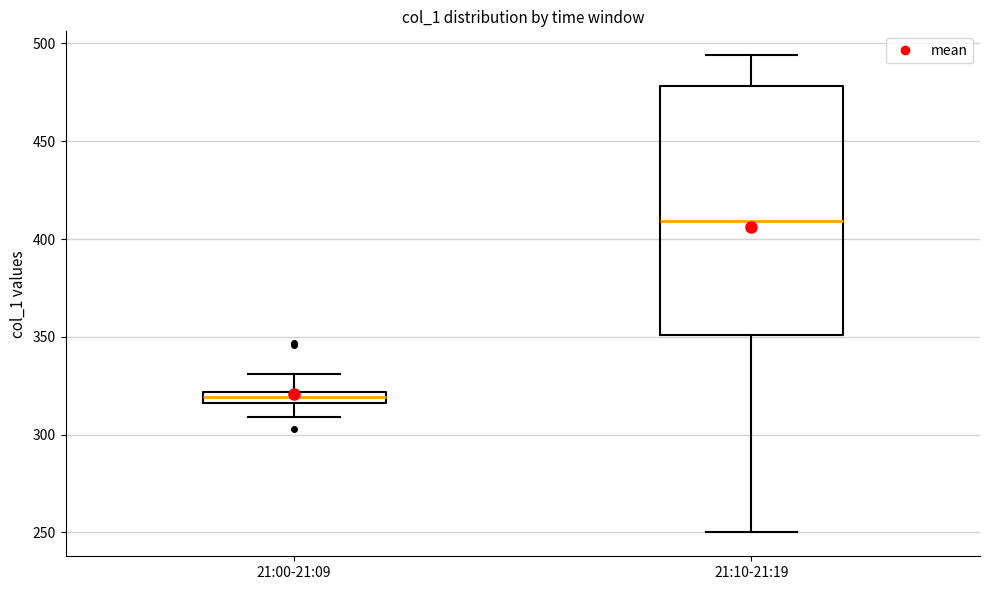

Where does the upper whisker of the box for 21:10-21:19 end on the y-axis? The values are not printed on the chart, so give them approximately, as read against the axis.

495